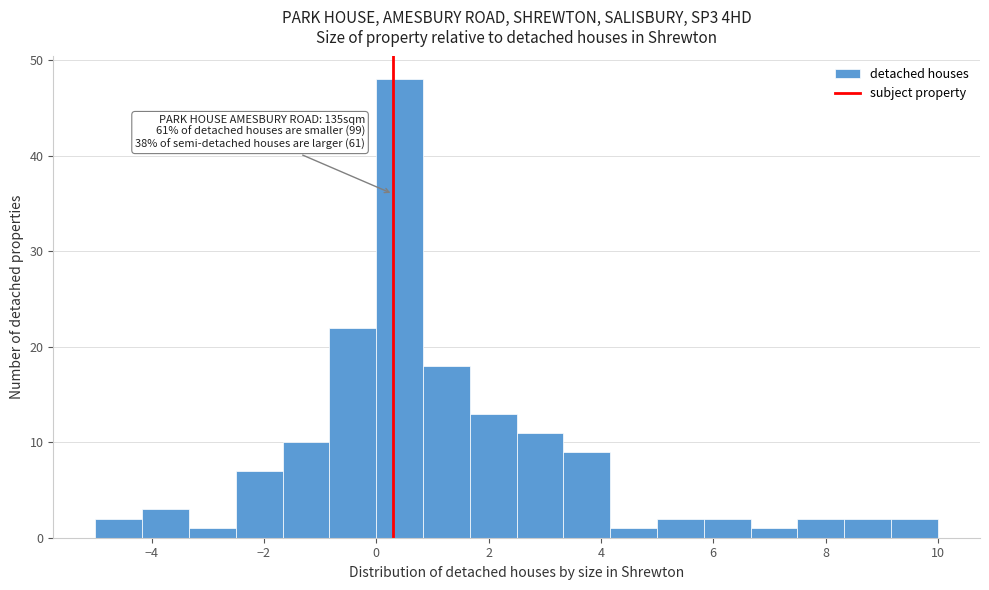

Which range on the x-axis has the tallest bar?

0.0 to 0.8